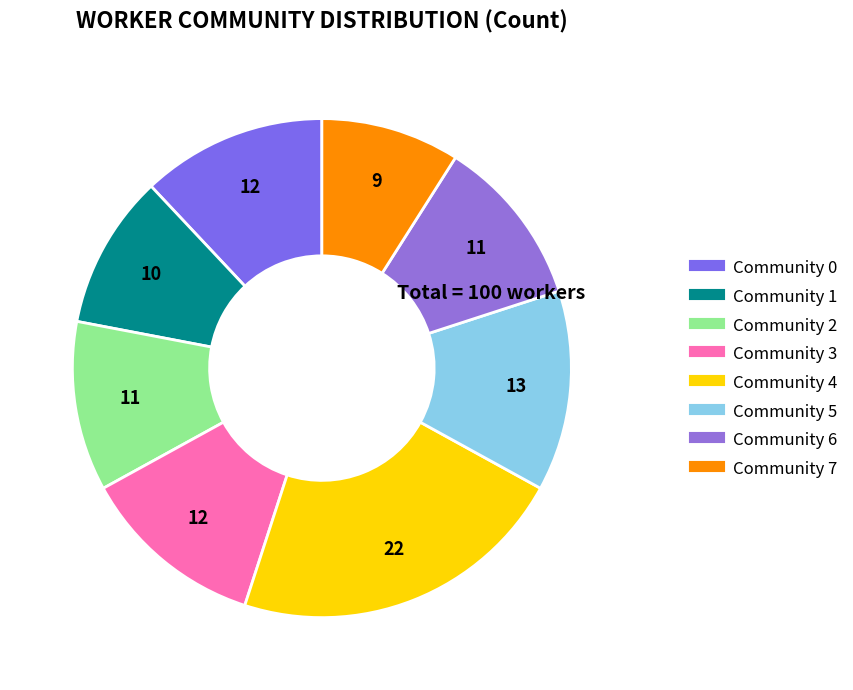

Count the number of slices in the pie.

8